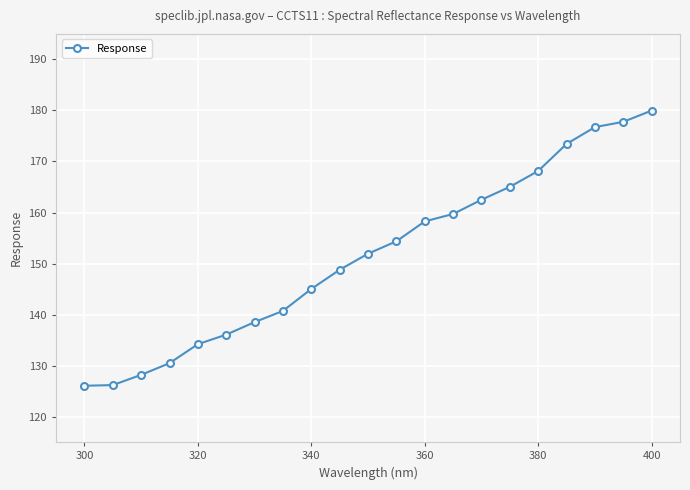

Count the number of data series in this chart.

1